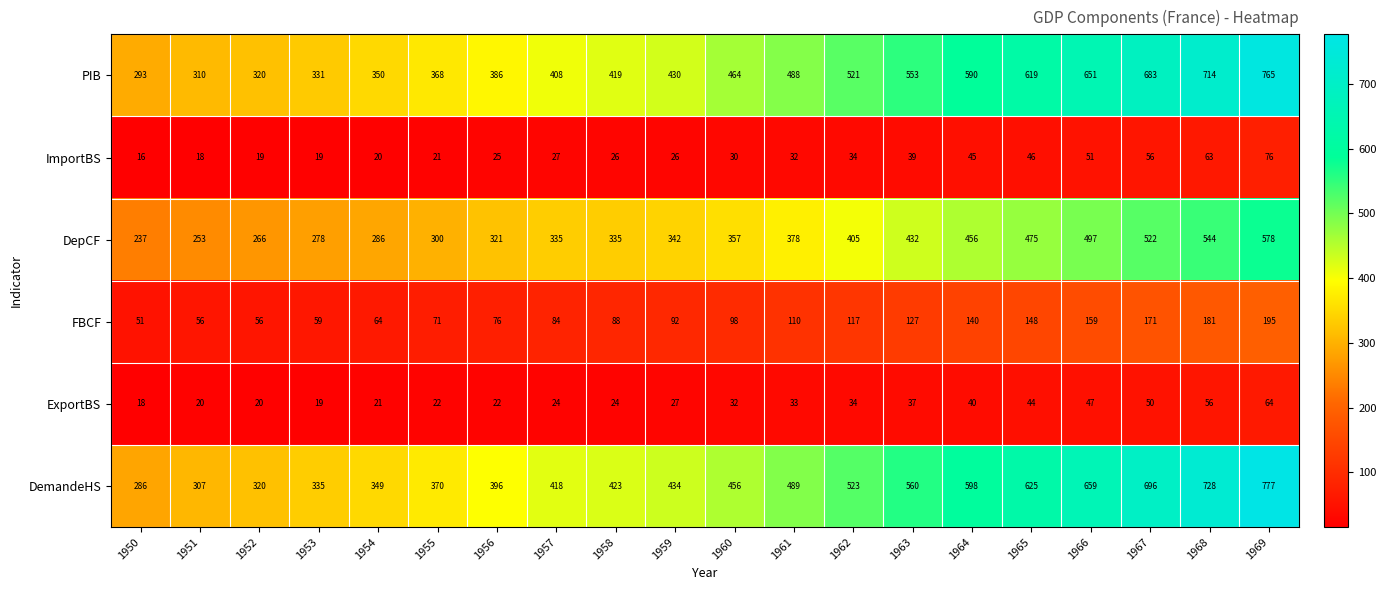

Which series has the largest total across all categories?

DemandeHS